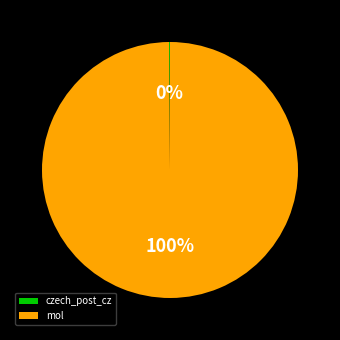

Does mol account for over 50% of the chart?

Yes